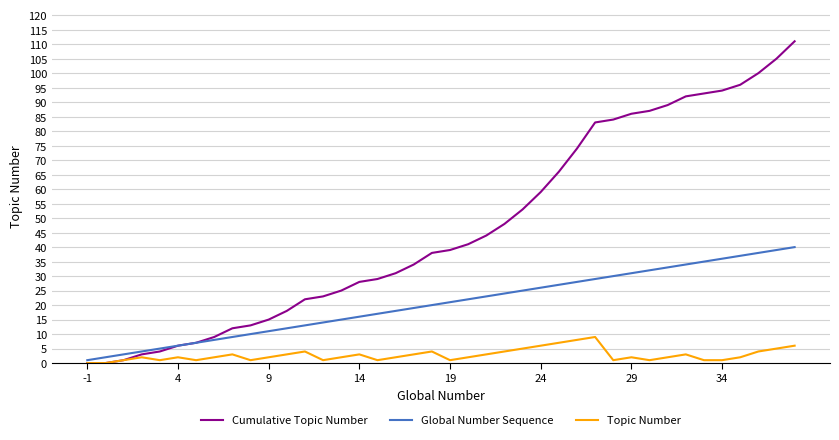

What is the sum of all Cumulative Topic Number values?

1862